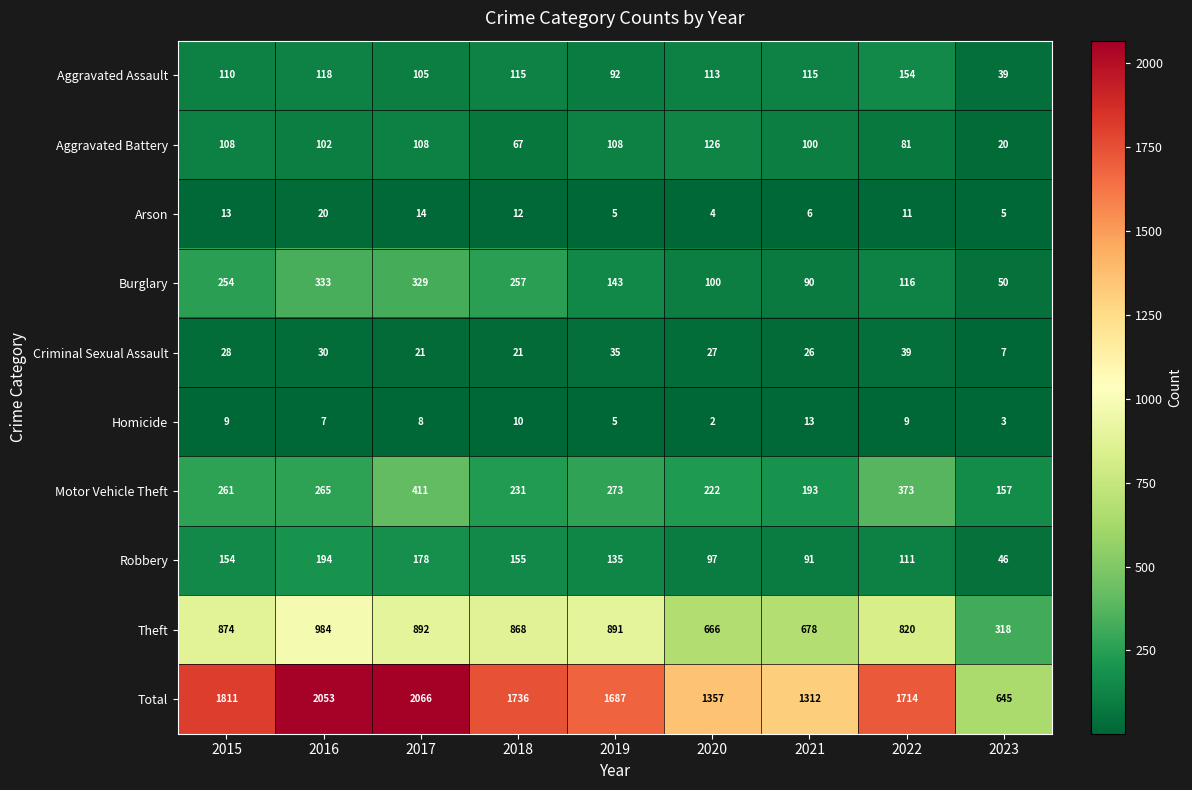

Rank the series by their maximum value, from highest to lowest.

Total, Theft, Motor Vehicle Theft, Burglary, Robbery, Aggravated Assault, Aggravated Battery, Criminal Sexual Assault, Arson, Homicide